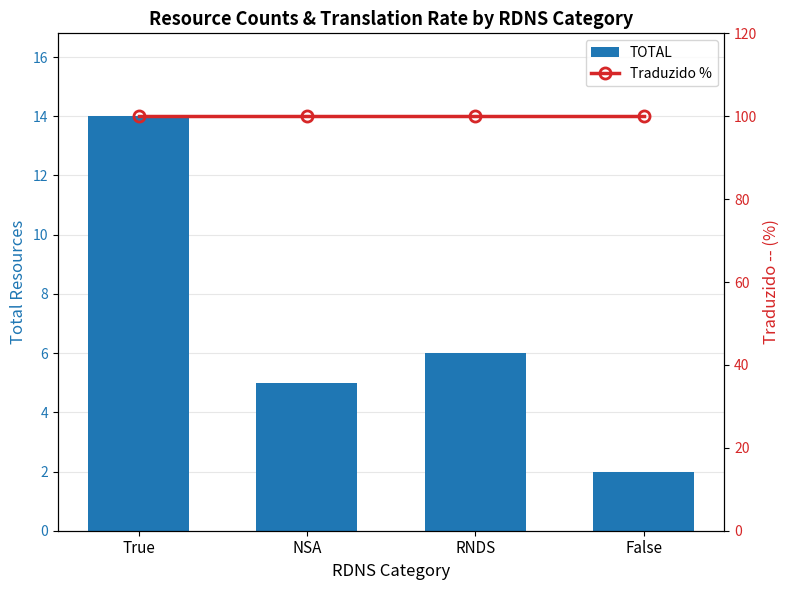

Reading left to right, list all the values displayed in this chart.

TOTAL: True=14	NSA=5	RNDS=6	False=2
Traduzido %: True=100	NSA=100	RNDS=100	False=100